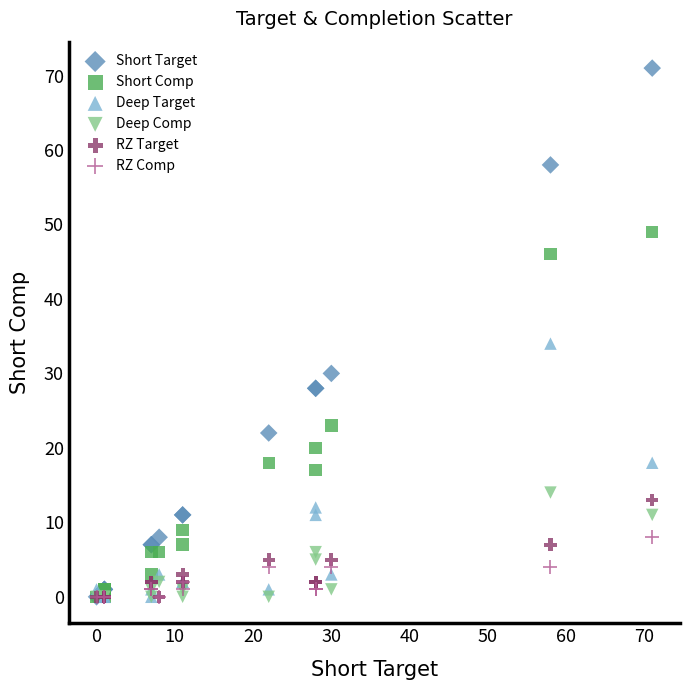

In the Short Target series, what Y value is closest to 35?

30